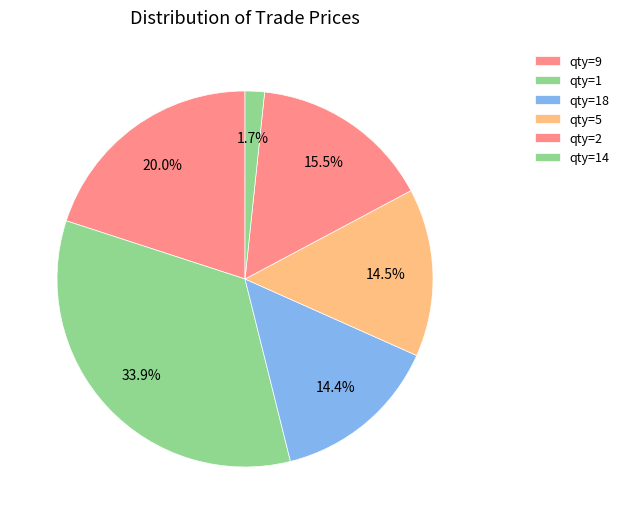

How many slices are in this pie chart?

6